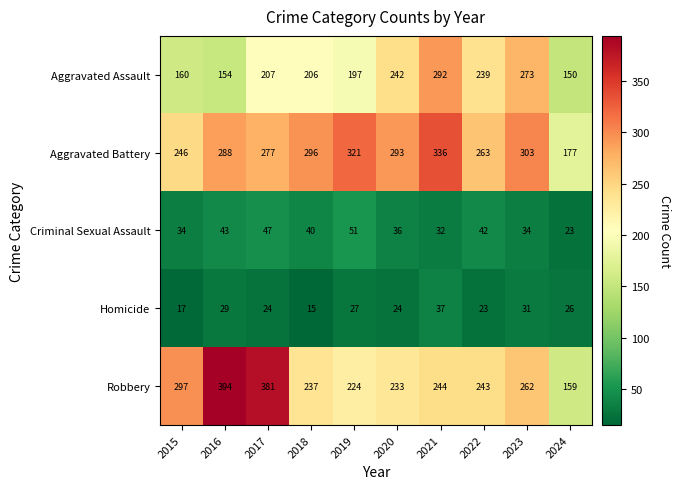

At which label is Homicide closest to 26?

2024